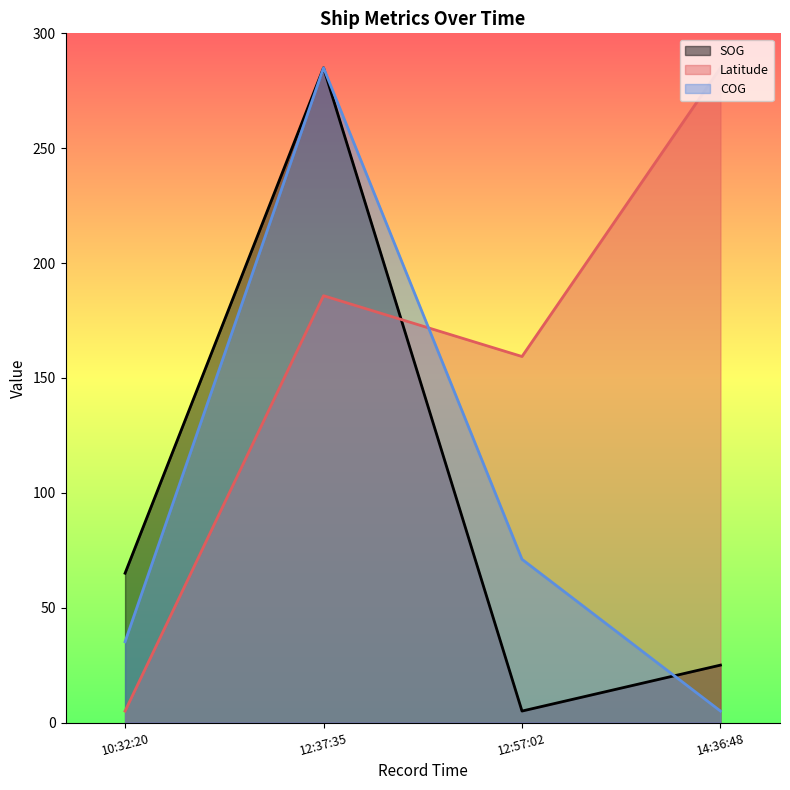

What position from the right is 10:32:20?

4